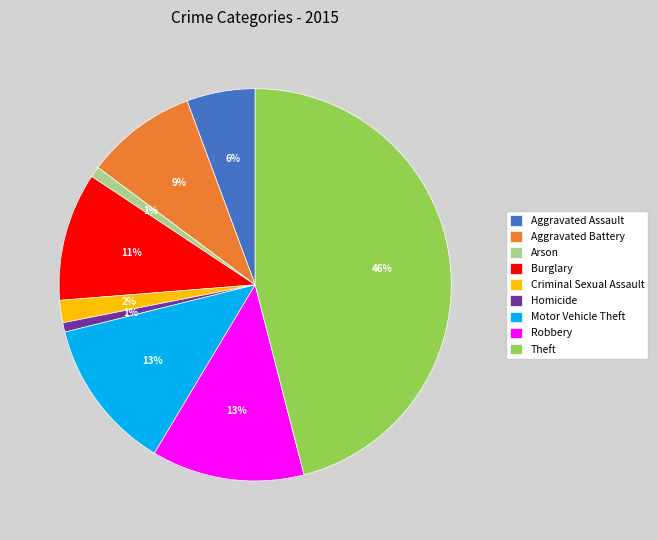

Do Burglary and Homicide together represent more than half of the pie?

No